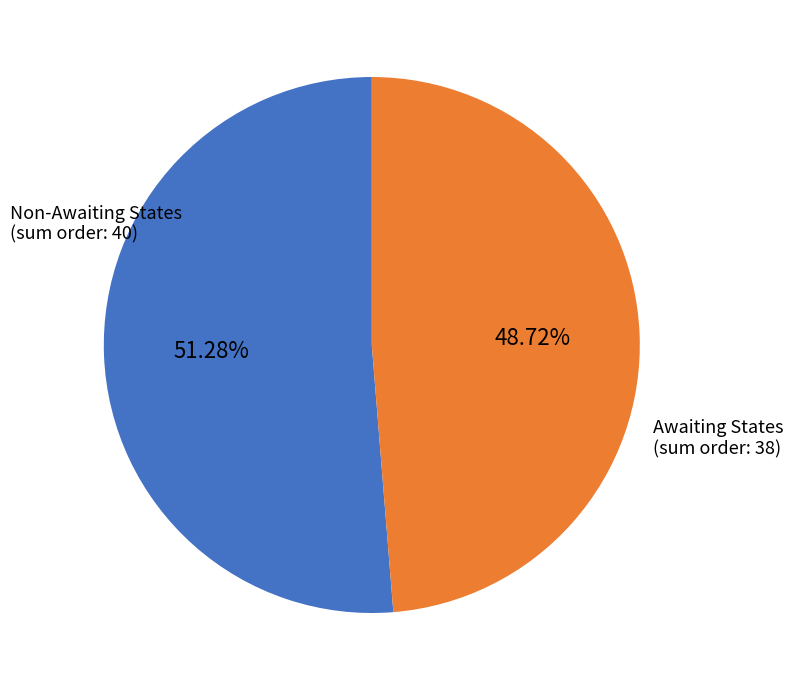

Is there any slice that represents more than half of the pie?

Yes